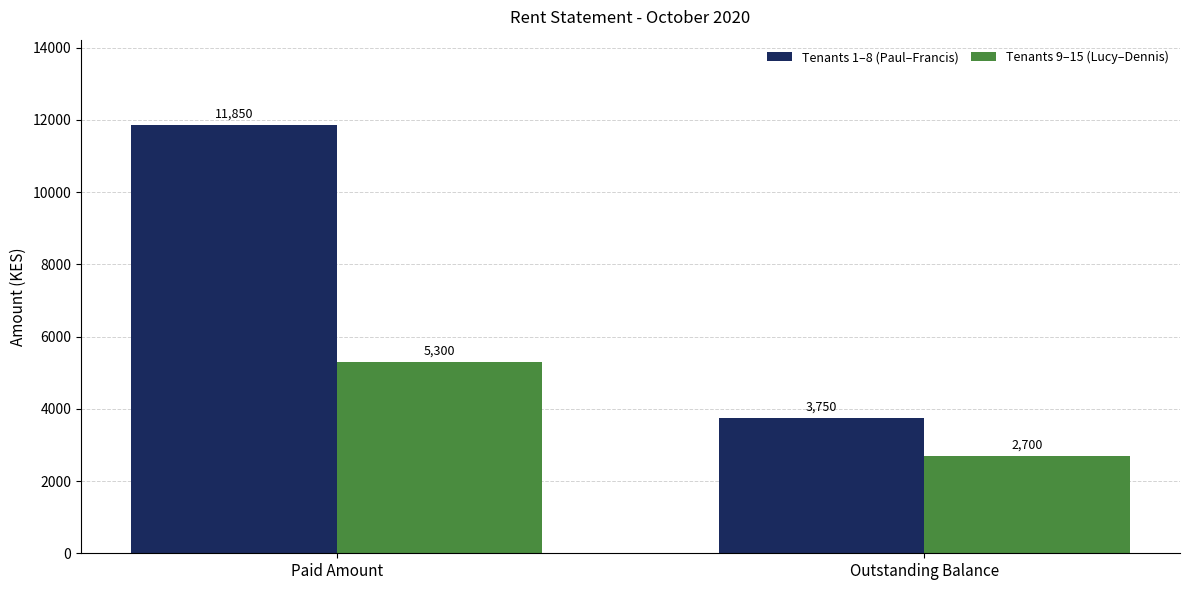

Which series has the widest spread of values?

Tenants 1–8 (Paul–Francis)